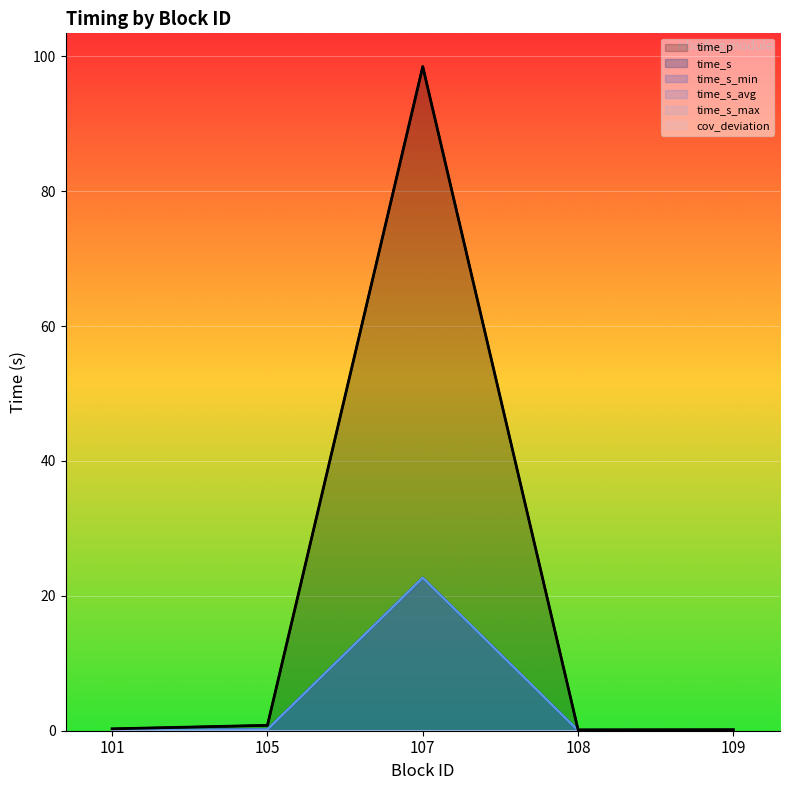

What is the difference between the time_s_max values at 101 and 105?

0.1